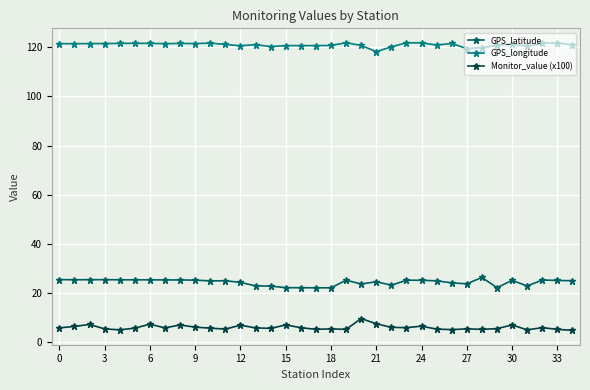

Which series has the largest total across all categories?

GPS_longitude